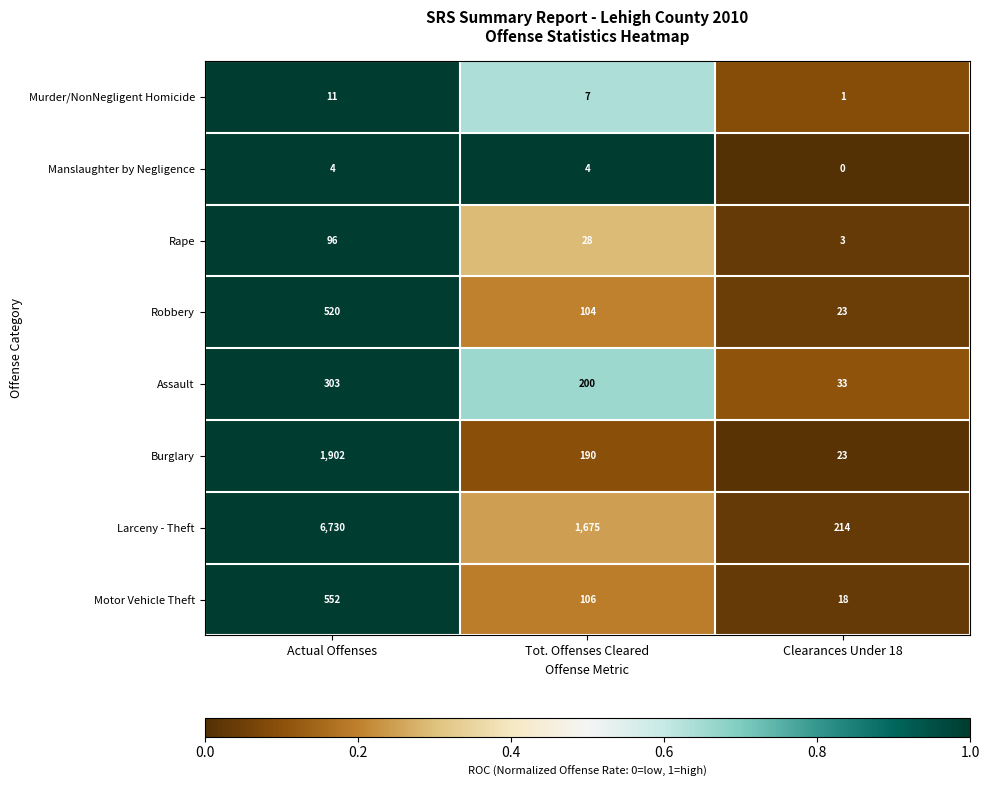

Which series has the widest spread of values?

Larceny - Theft